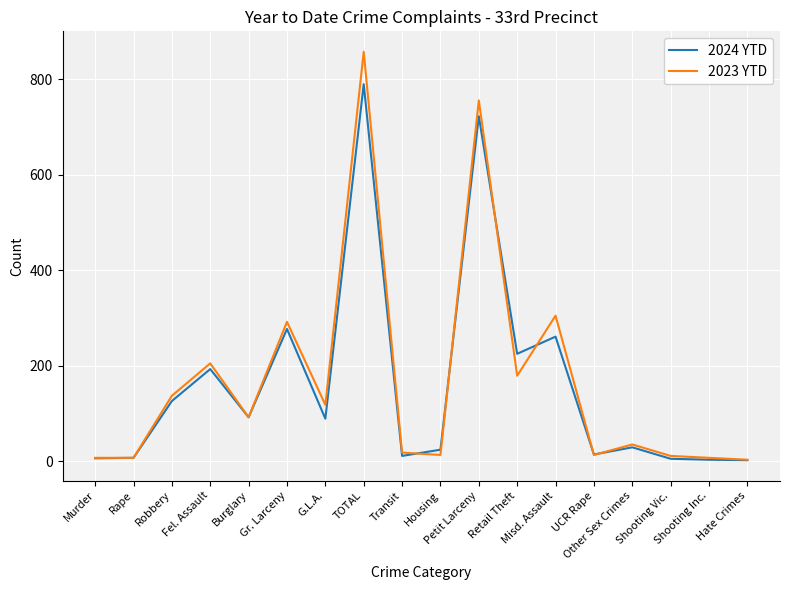

Is this an area chart (filled region under the line)?

No